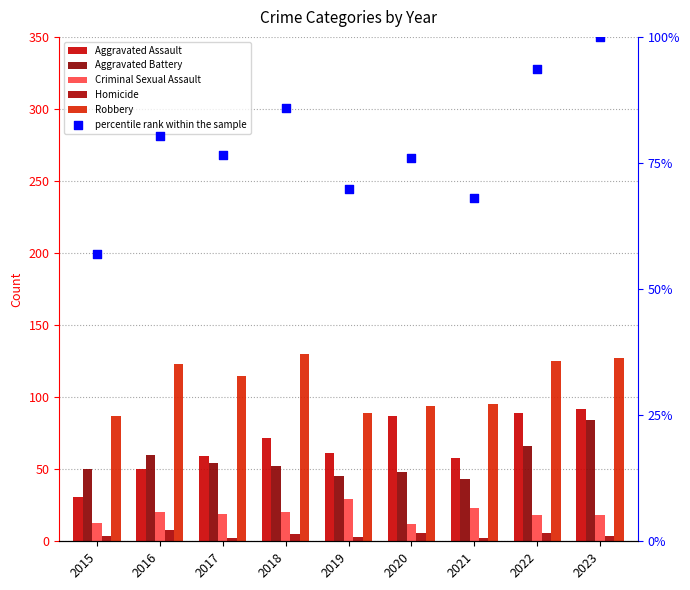

At how many categories does at least one series exceed 44?

9